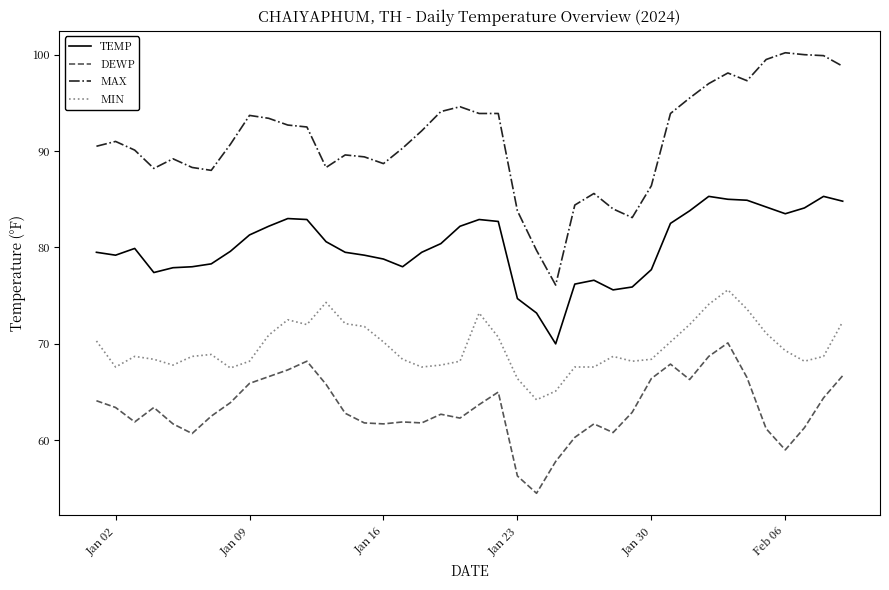

True or false: TEMP and MIN cross at least once.

False